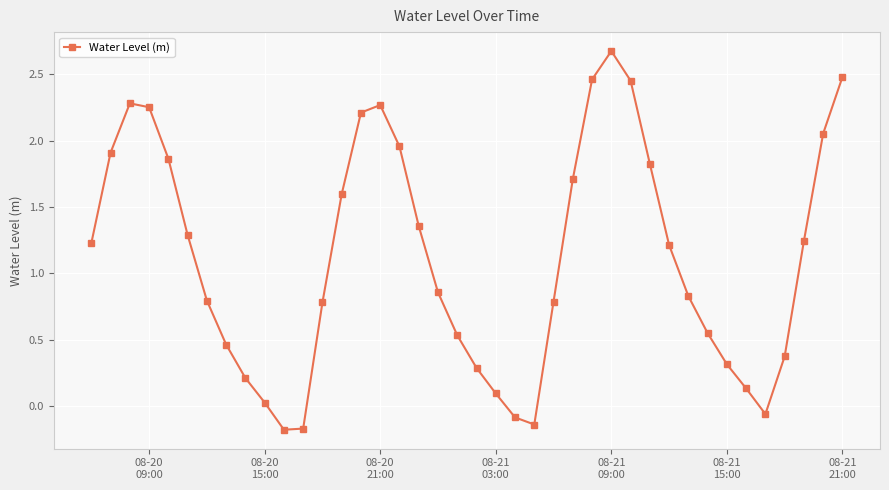

What is the value of the 6th point from the left?

1.3